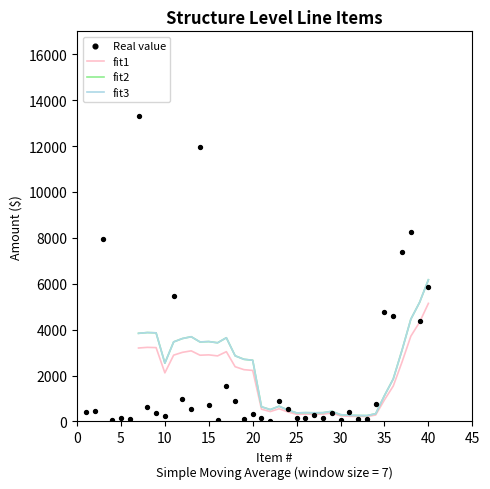

Which series reaches the minimum Y coordinate?

Real value